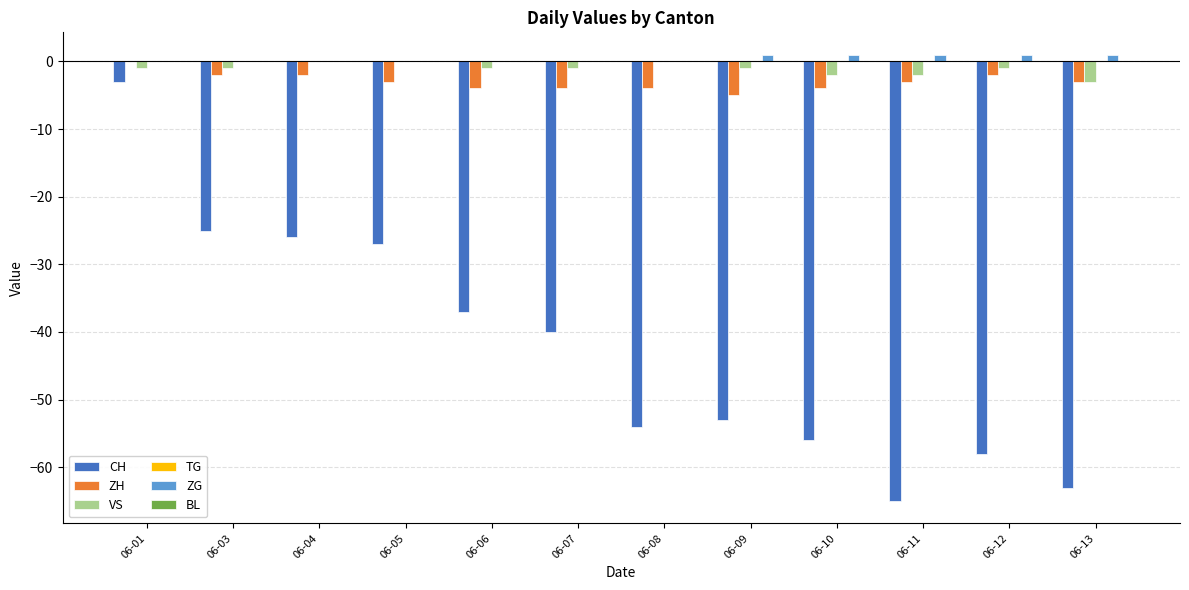

Count the number of categories in the chart.

12